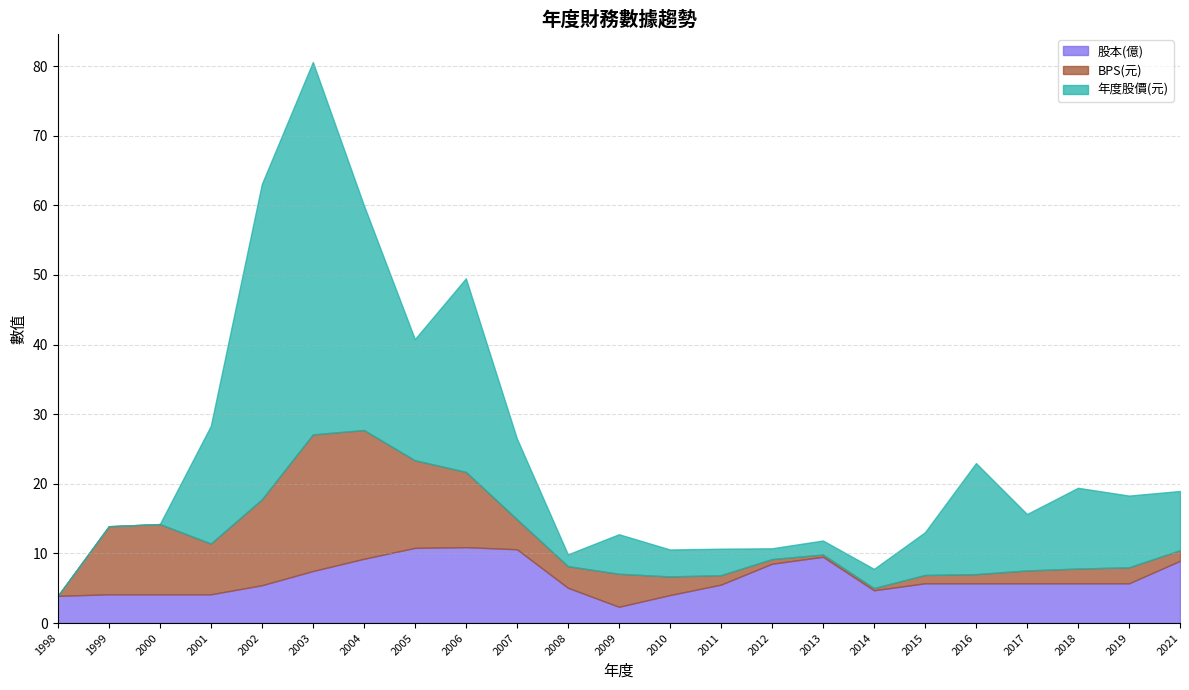

Reading left to right, what are all the values shown in this chart?

股本(億): 1998=3.9	1999=4.1	2000=4.1	2001=4.1	2002=5.4	2003=7.5	2004=9.2	2005=10.8	2006=10.9	2007=10.6	2008=5.1	2009=2.3	2010=4.0	2011=5.5	2012=8.5	2013=9.5	2014=4.7	2015=5.7	2016=5.7	2017=5.7	2018=5.7	2019=5.7	2021=8.9
BPS(元): 1998=0.0	1999=9.8	2000=10.1	2001=7.3	2002=12.3	2003=19.6	2004=18.5	2005=12.6	2006=10.8	2007=4.3	2008=3.1	2009=4.7	2010=2.7	2011=1.4	2012=0.7	2013=0.3	2014=0.3	2015=1.2	2016=1.3	2017=1.9	2018=2.1	2019=2.3	2021=1.5
年度股價(元): 1998=0.0	1999=0.0	2000=0.0	2001=16.9	2002=45.3	2003=53.5	2004=32.3	2005=17.4	2006=27.8	2007=11.6	2008=1.7	2009=5.7	2010=3.9	2011=3.8	2012=1.6	2013=2.0	2014=2.8	2015=6.1	2016=15.9	2017=8.1	2018=11.6	2019=10.3	2021=8.5